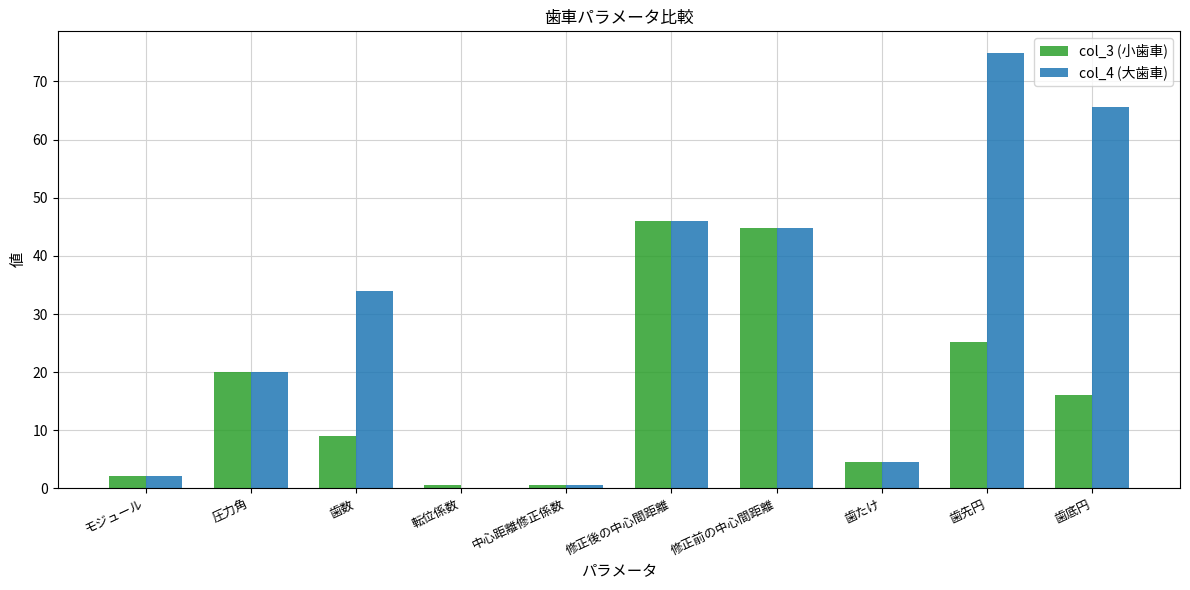

Where does the col_3 (小歯車) series first go above 16?

圧力角